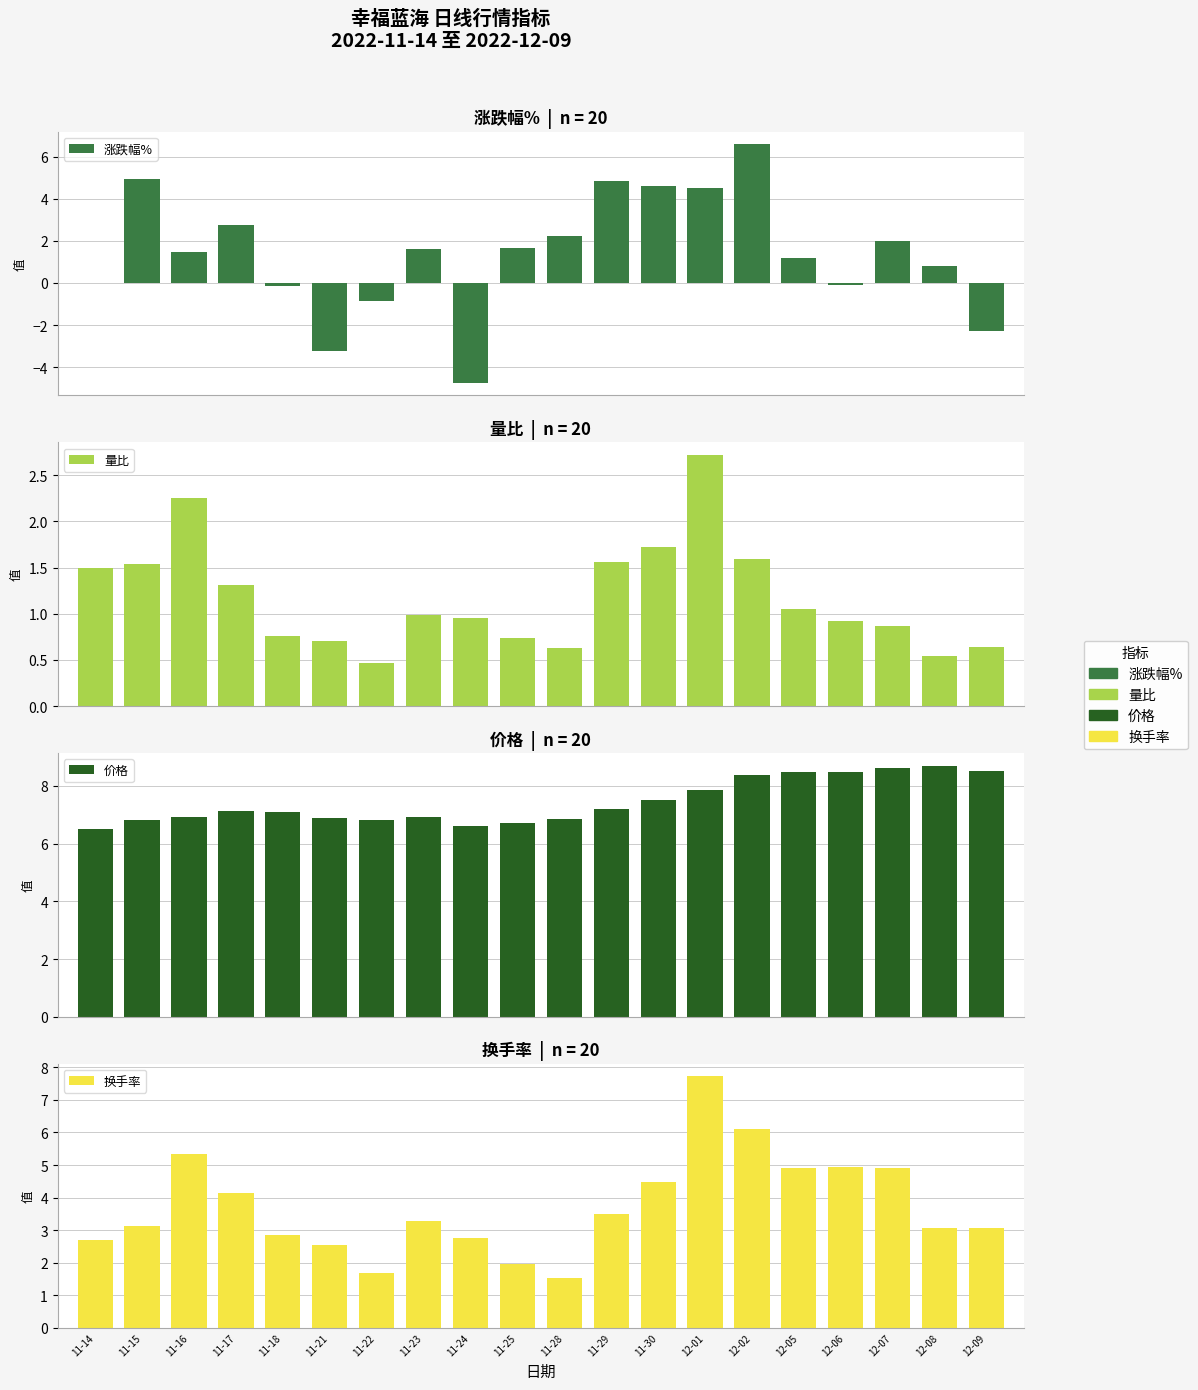

What is the value of the 涨跌幅% bar at the 8th from the left?

1.6